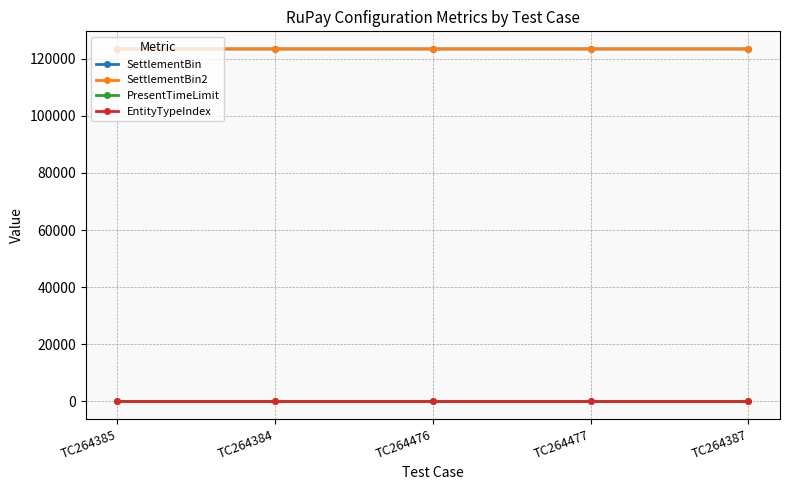

Is the value of PresentTimeLimit at TC264477 greater than the value of SettlementBin at TC264385?

No